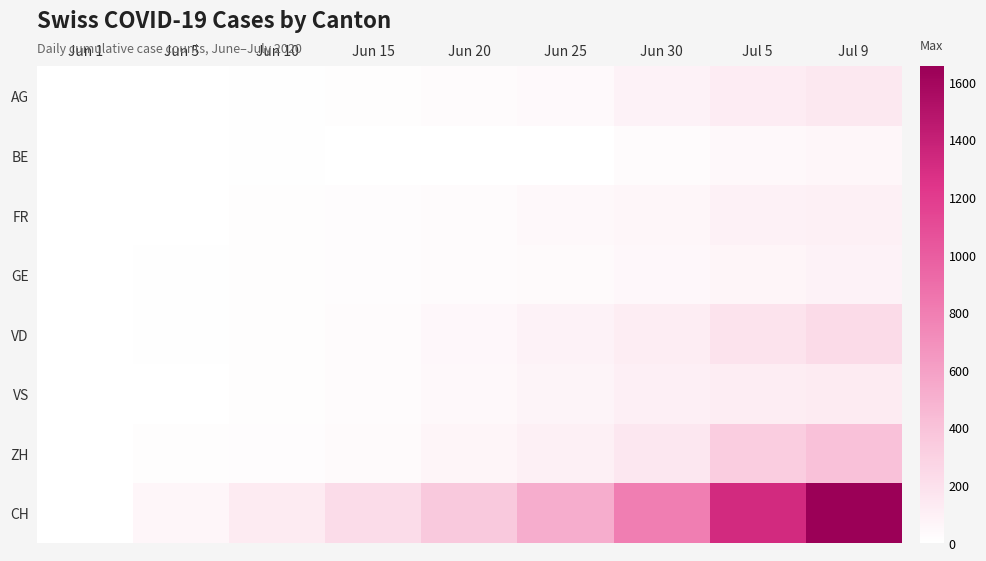

Which series has the largest range (max minus min)?

CH